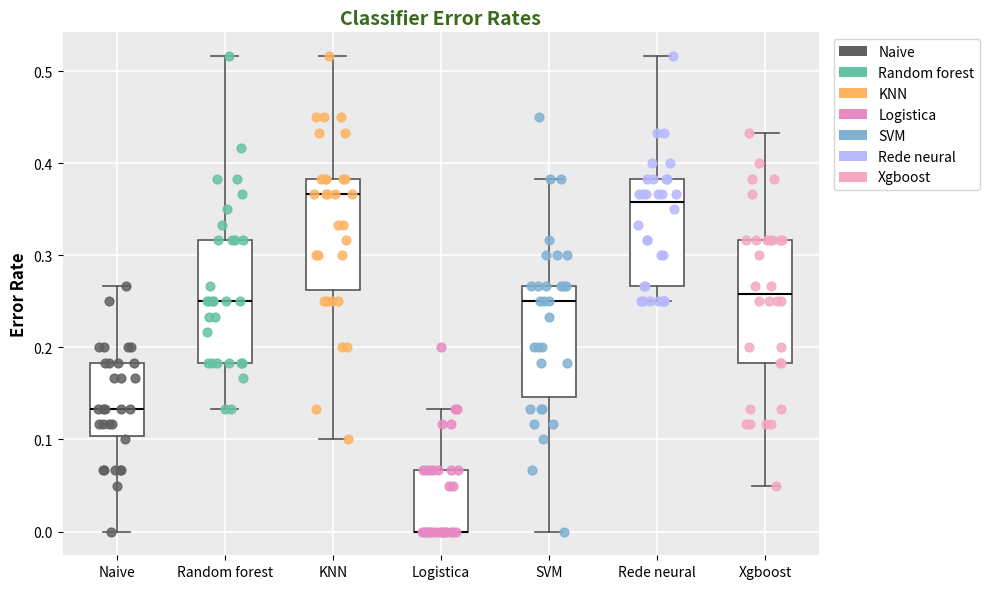

Reading left to right, read every box against the y-axis: the position of its median line, the range the box covers, and the ends of its whiskers. The values are not printed on the chart, so give them approximately, as read against the axis.

Naive: median 0.13, box 0.10 to 0.18, whiskers 0.00 to 0.27
Random forest: median 0.25, box 0.18 to 0.32, whiskers 0.13 to 0.52
KNN: median 0.37, box 0.26 to 0.38, whiskers 0.10 to 0.52
Logistica: median 0.00 (drawn on the box's lower edge), box 0.00 to 0.07, whiskers 0.00 to 0.13
SVM: median 0.25, box 0.15 to 0.27, whiskers 0.00 to 0.38
Rede neural: median 0.36, box 0.27 to 0.38, whiskers 0.25 to 0.52
Xgboost: median 0.26, box 0.18 to 0.32, whiskers 0.05 to 0.43